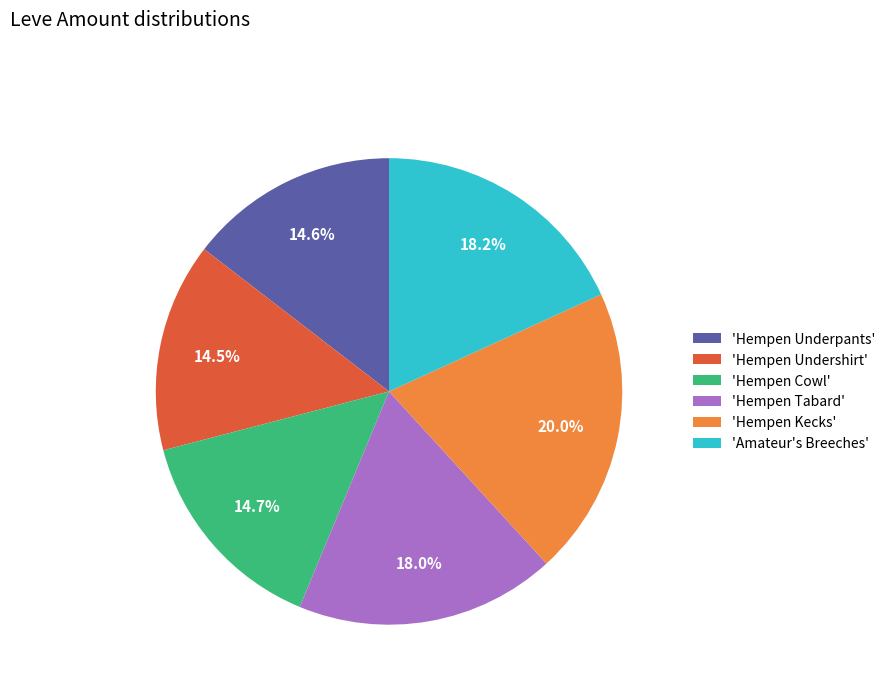

Does 'Hempen Underpants' account for over 50% of the chart?

No